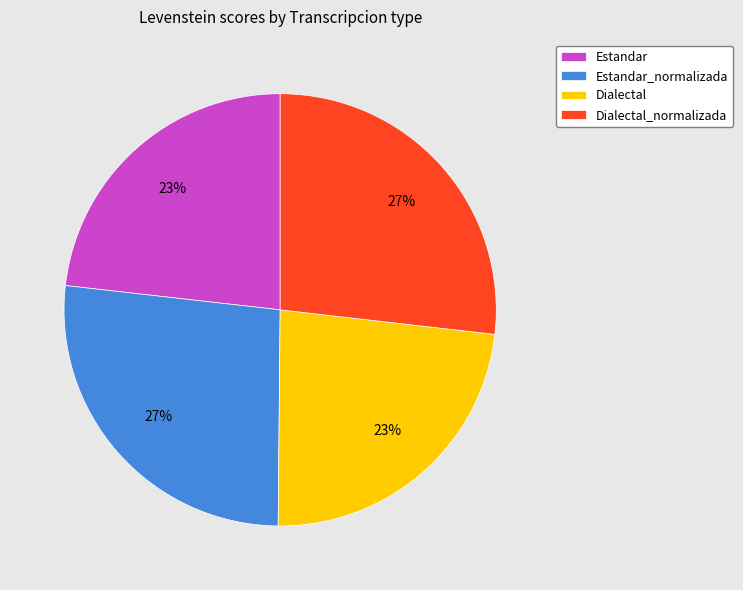

Is it true that Estandar_normalizada is 22% of the pie?

False